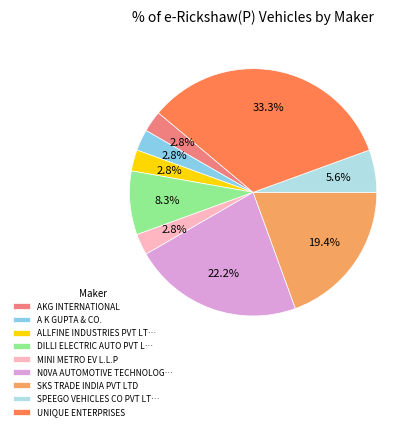

To the nearest percent, what is the average slice percentage?

11%